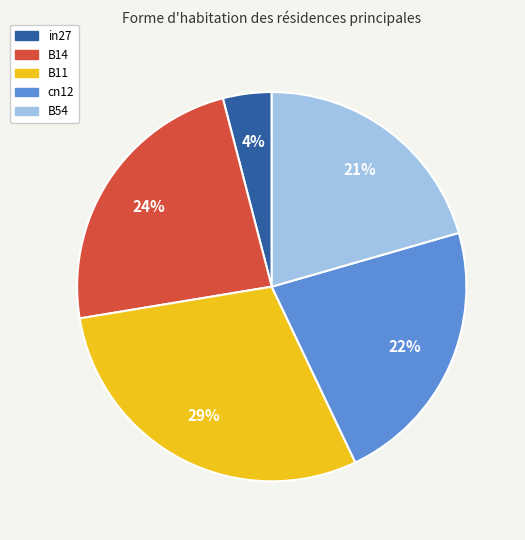

Combined, do B11 and cn12 account for over 50%?

Yes